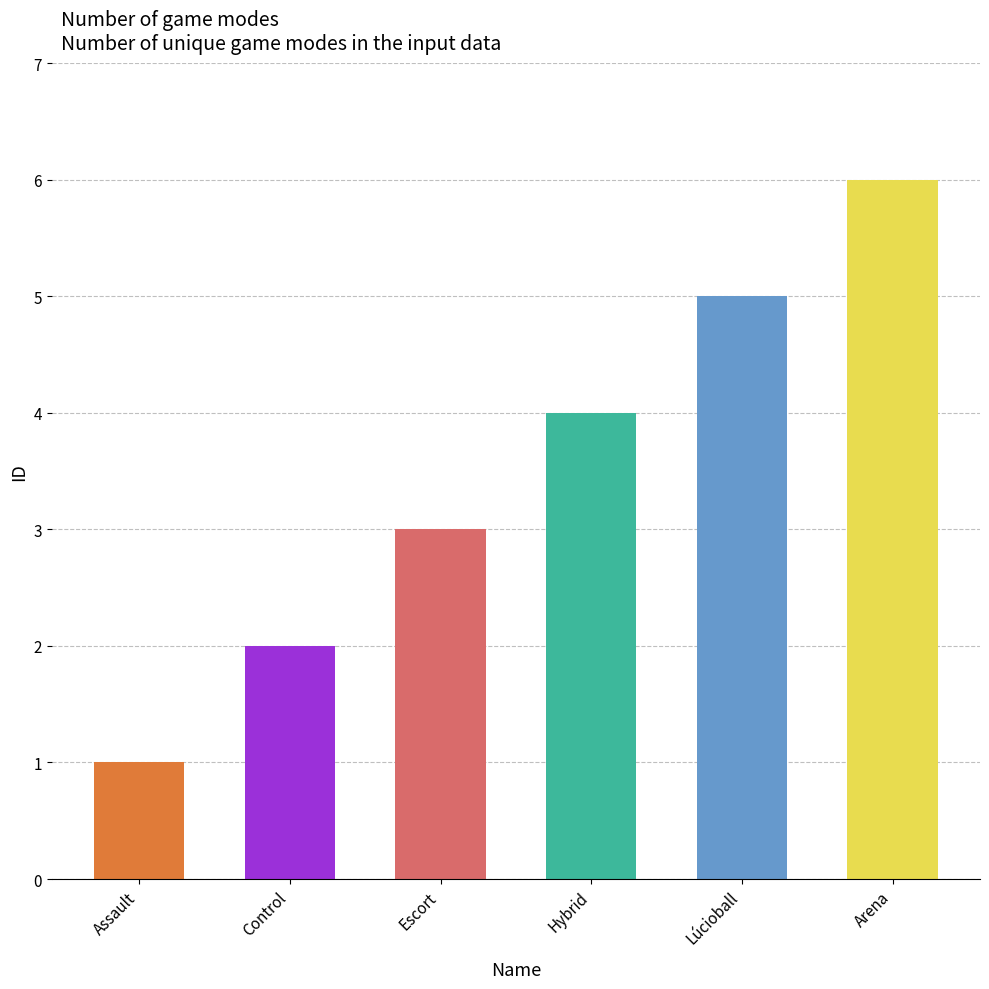

What is the approximate value at Arena?

6